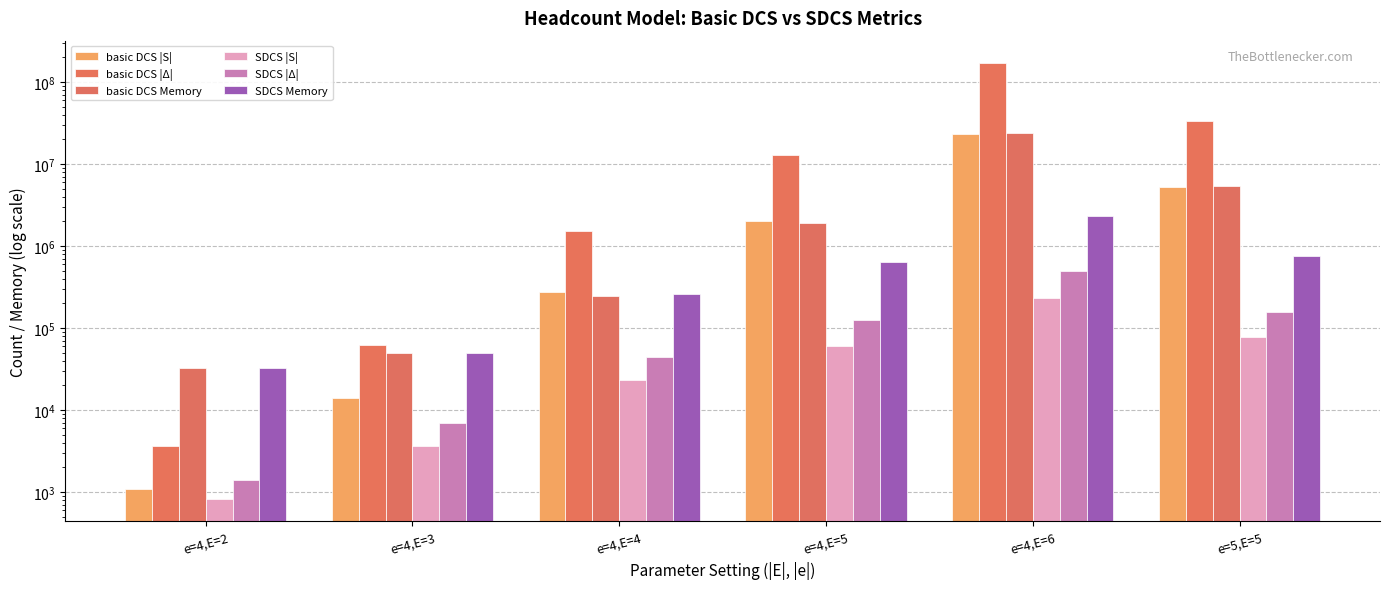

What is the difference between the basic DCS Memory values at e=4,E=4 and e=4,E=6?

23740239